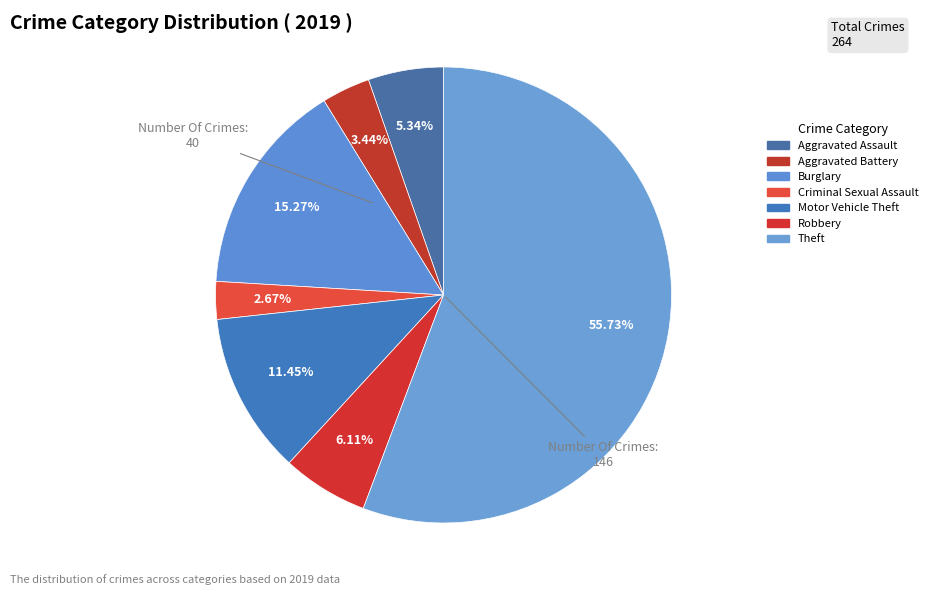

What is the majority slice?

Theft